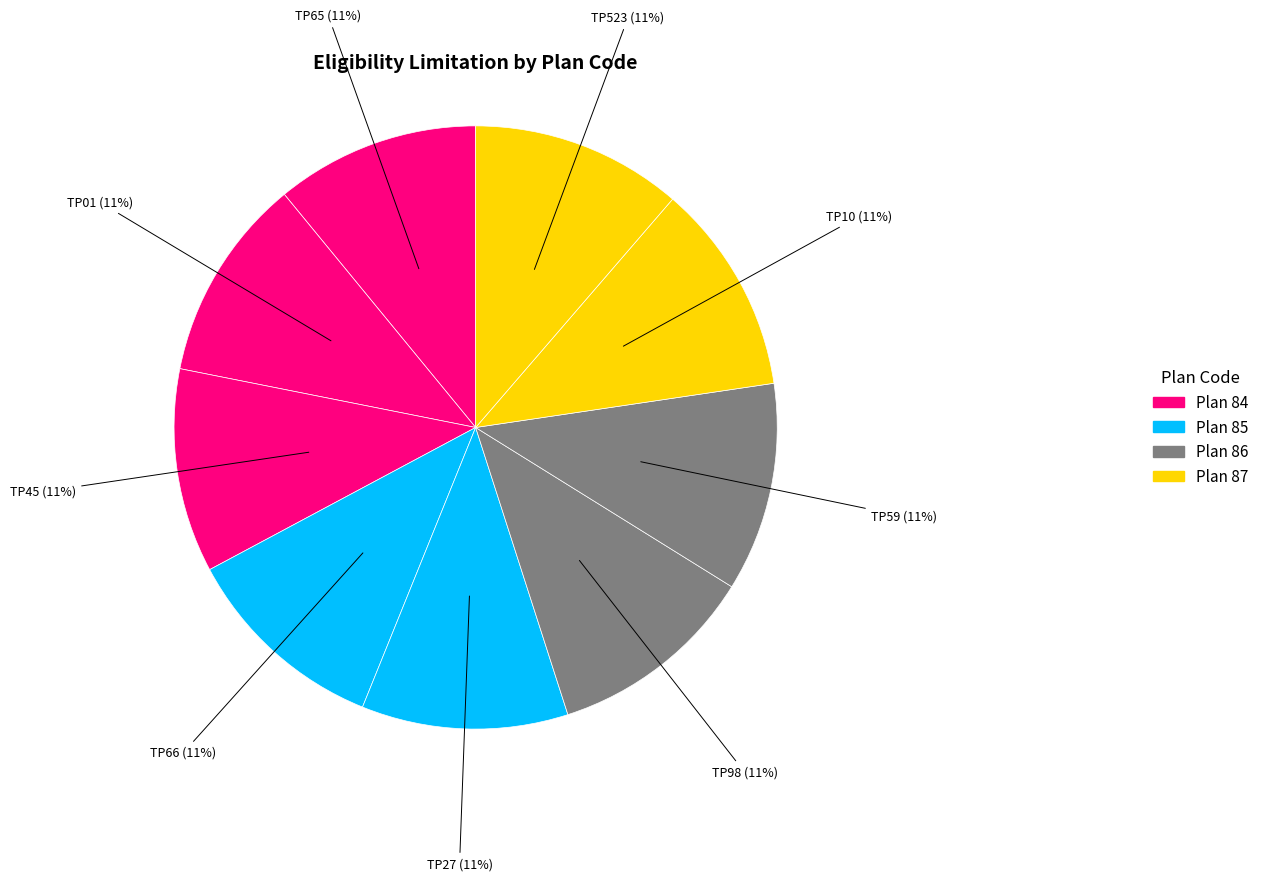

How many segments does this pie chart have?

9